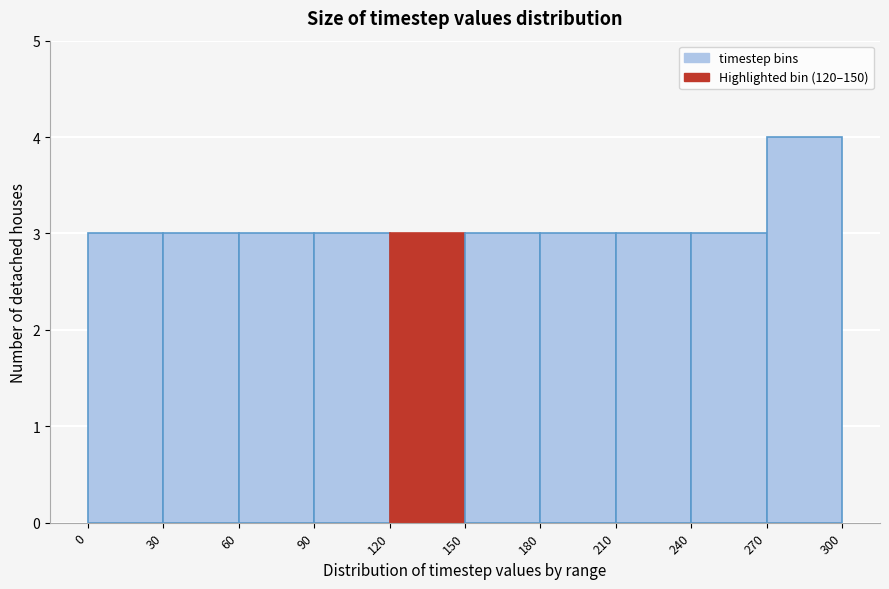

Reading left to right, transcribe this chart: for each bar, give the range it covers on the x-axis and its height. The values are not printed on the chart, so give them approximately, as read against the axis.

0 to 30: 3
30 to 60: 3
60 to 90: 3
90 to 120: 3
120 to 150: 3
150 to 180: 3
180 to 210: 3
210 to 240: 3
240 to 270: 3
270 to 300: 4